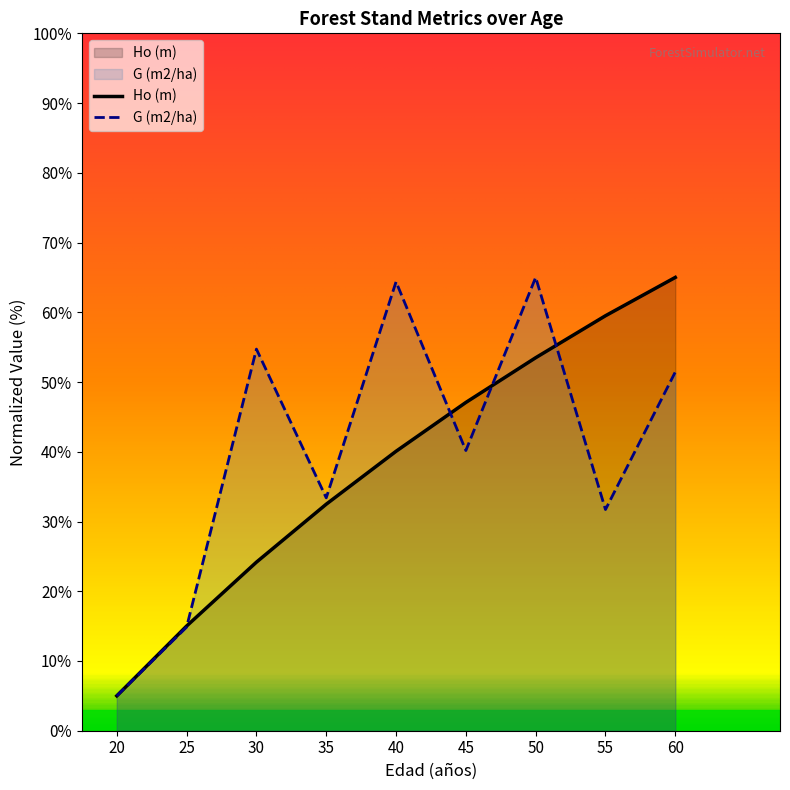

Rank the series by their maximum value, from highest to lowest.

Ho (m), G (m2/ha)